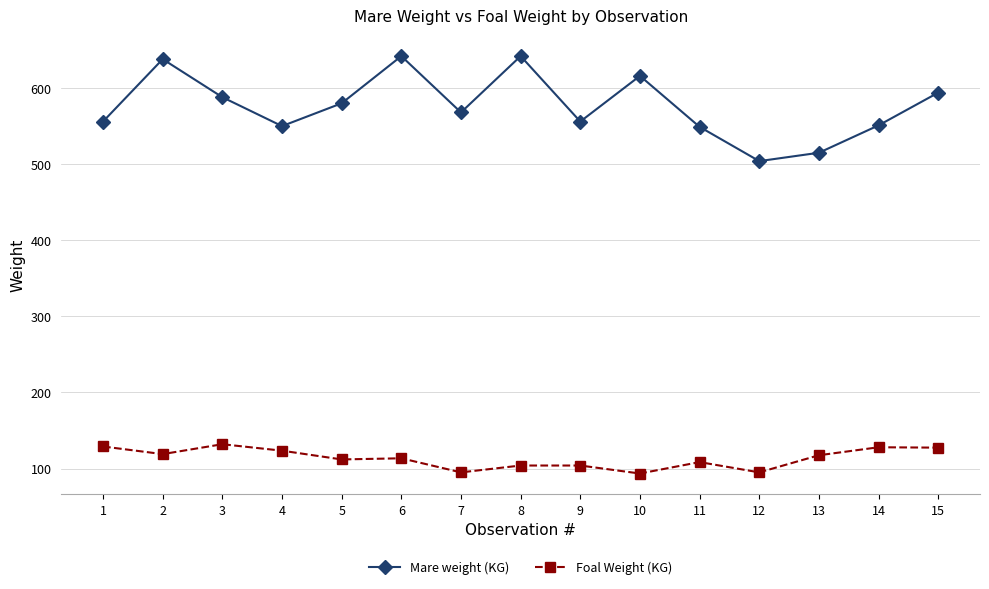

True or false: Mare weight (KG) has more than 1 interior local peaks.

True